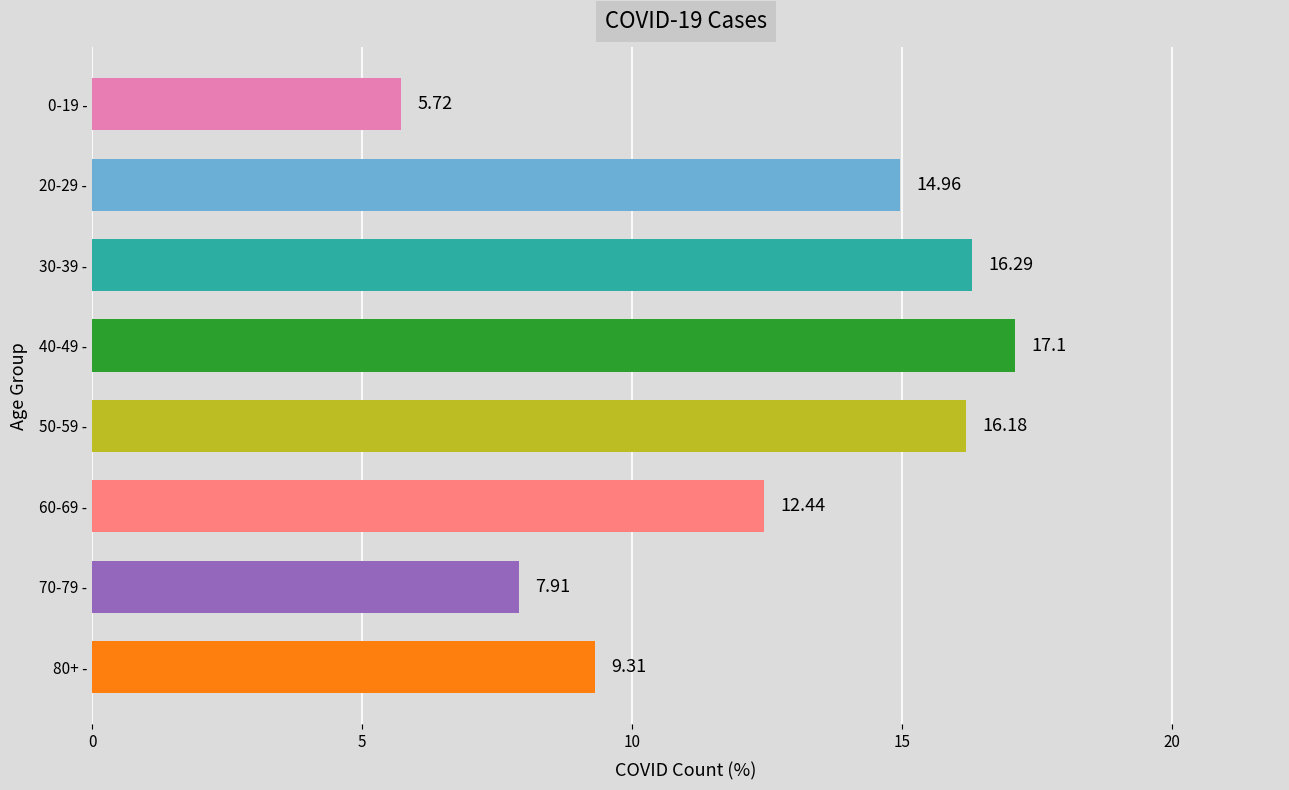

Between 60-69 - and 50-59 -, which is larger?

50-59 -